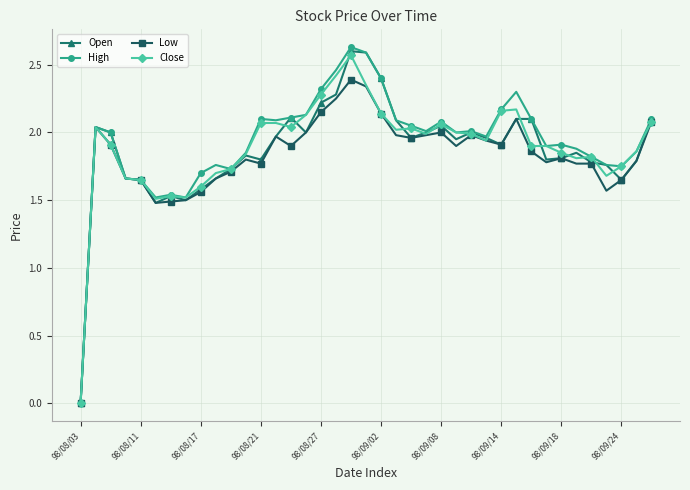

At how many categories does at least one series exceed 1?

38